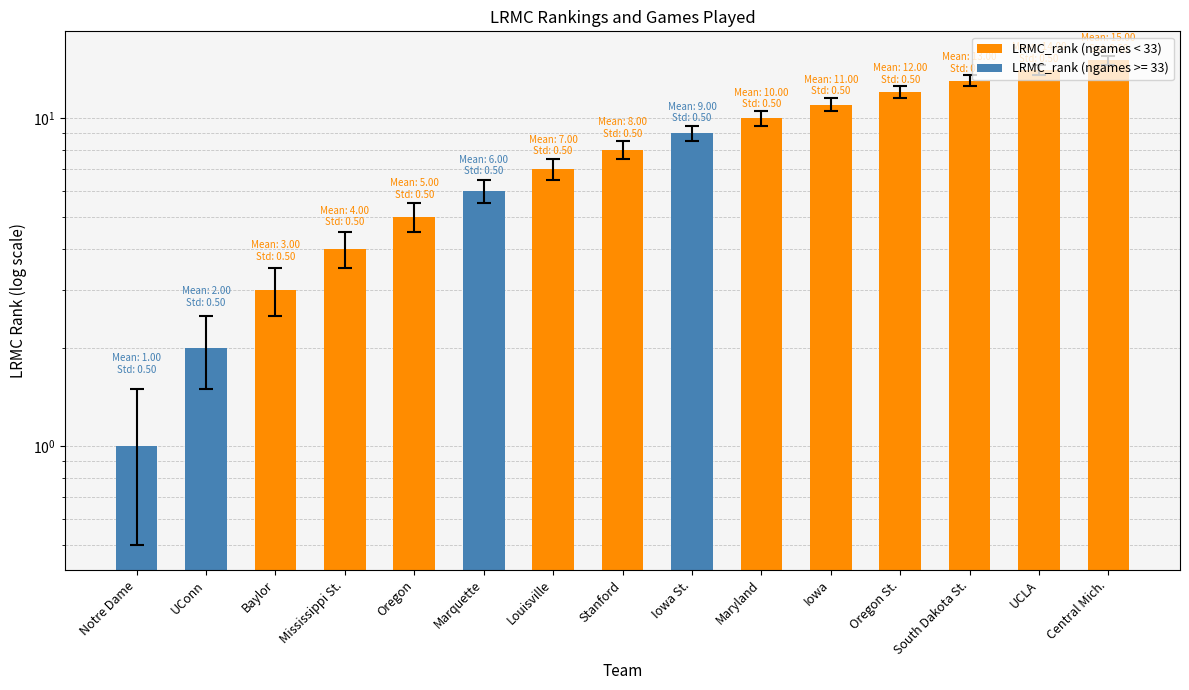

Count the number of data series in this chart.

1